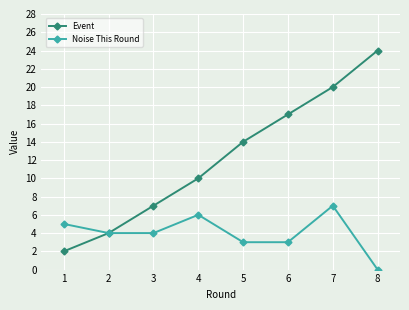

What is the average value of the Event series?

12